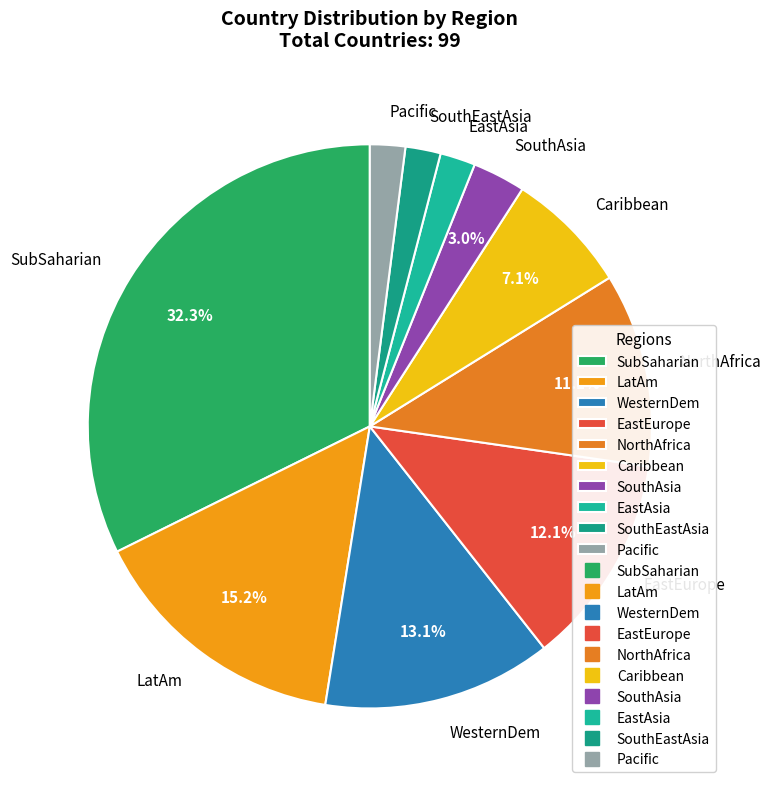

To the nearest percent, what is the difference between the largest and smallest slice percentages?

30%